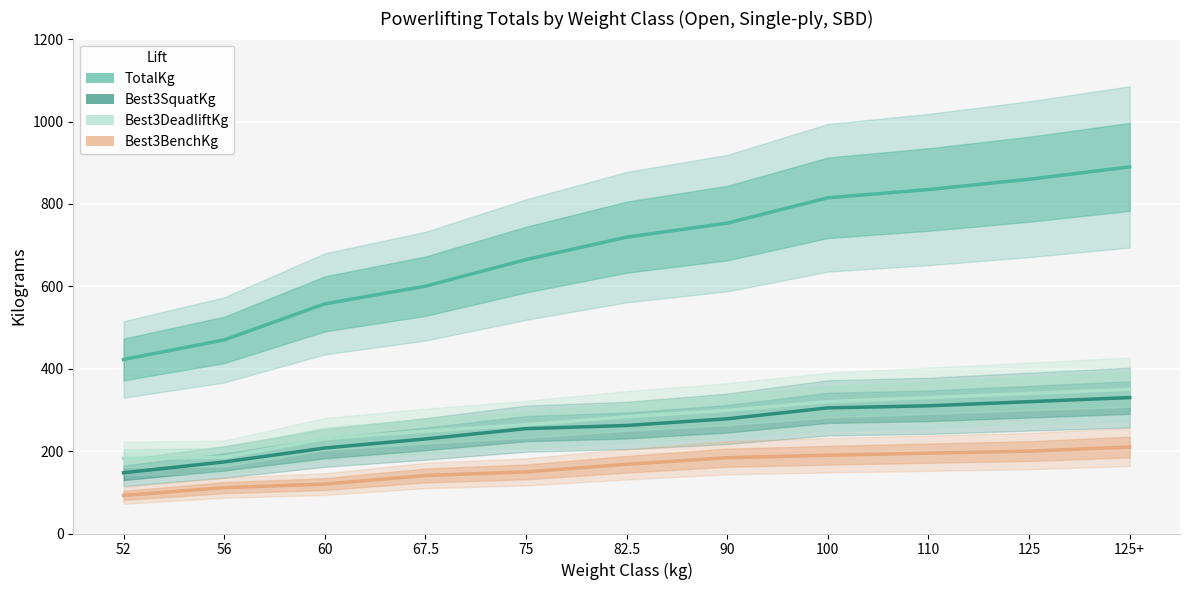

True or false: Best3SquatKg and Best3DeadliftKg intersect in this chart.

False